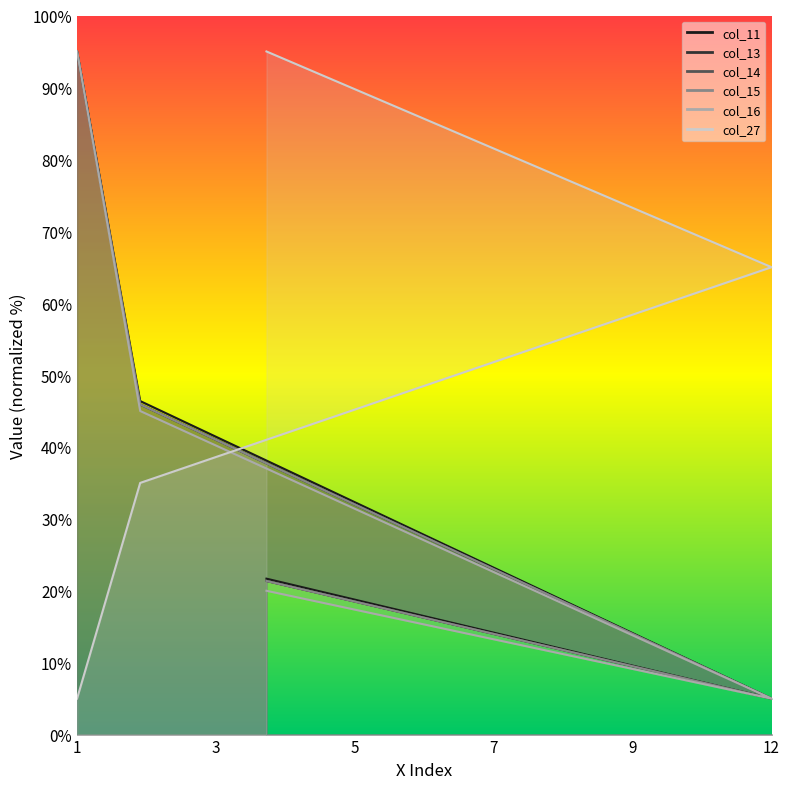

Where does the col_11 series first go above 46?

1